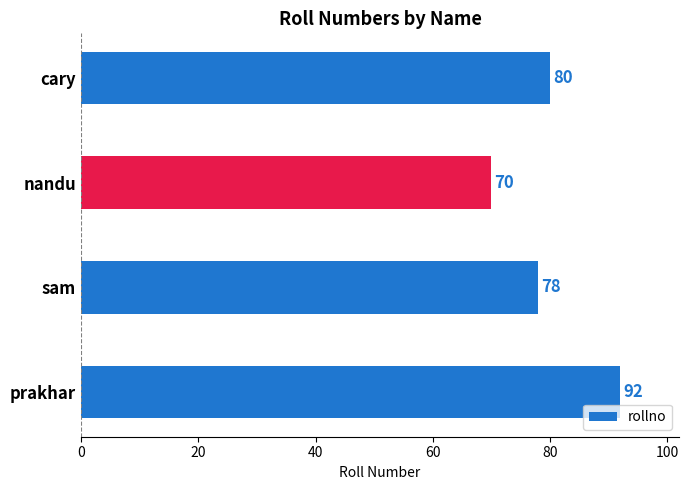

What is the difference between the second highest and minimum values?

10